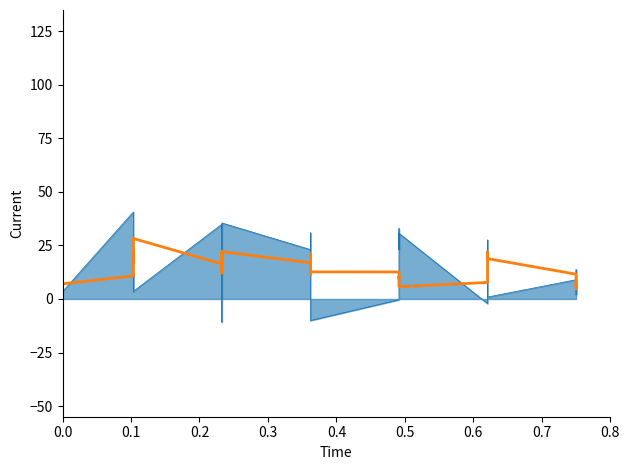

What is the sum of all values?

560.1